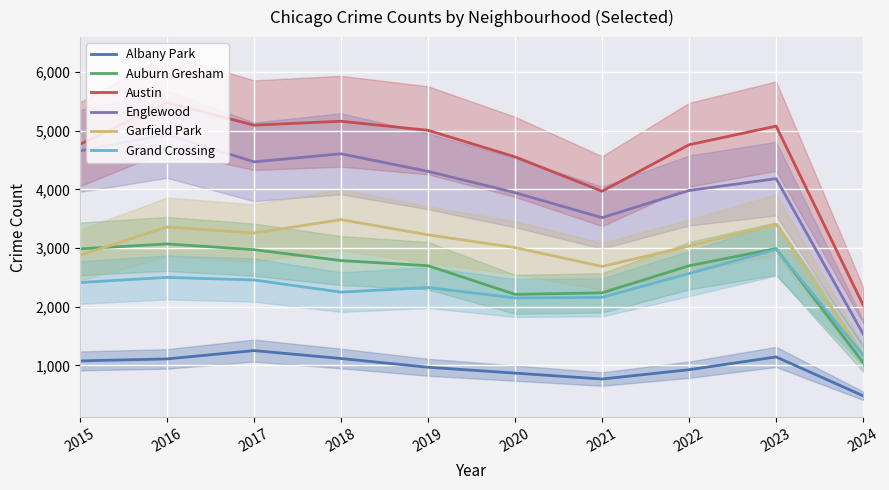

How many interior local valleys does the Albany Park series have?

1